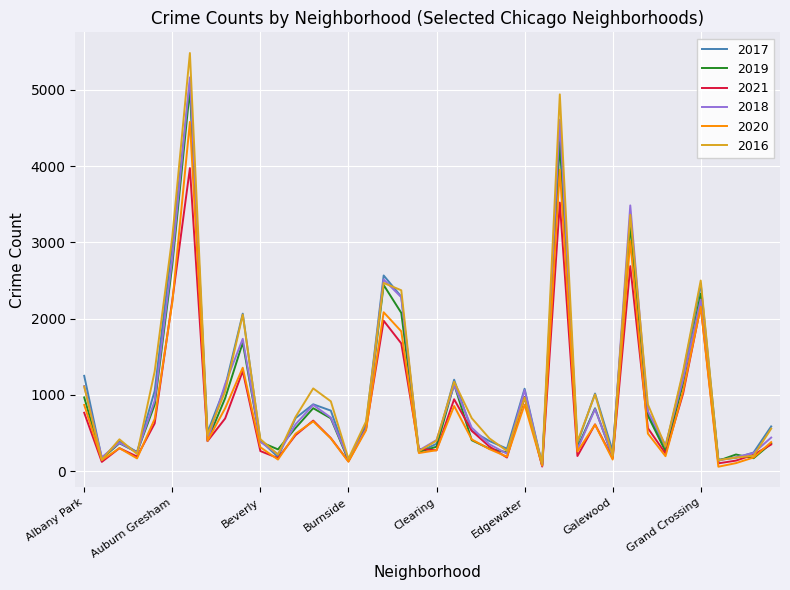

Which series has the widest spread of values?

2016